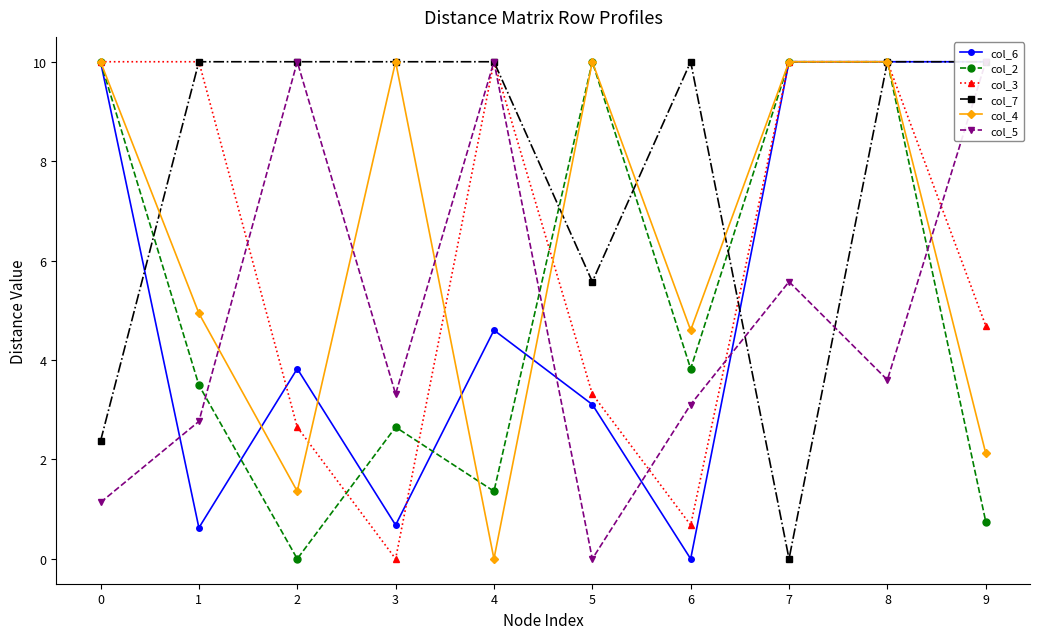

Which category has the lowest value in the col_6 series?

6